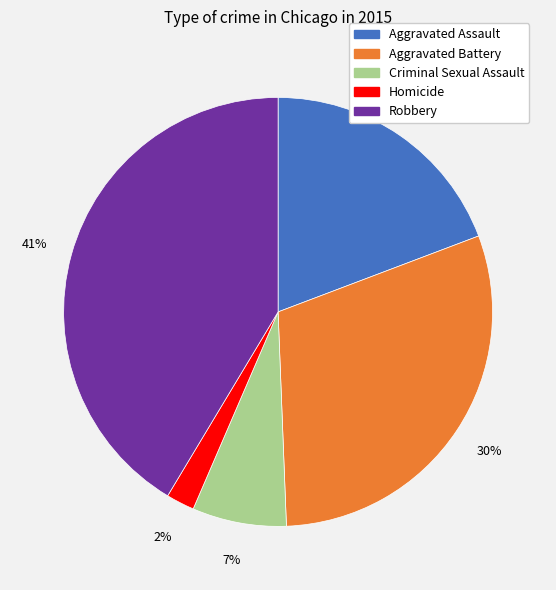

To the nearest percent, what percentage of the pie is Aggravated Assault?

19%